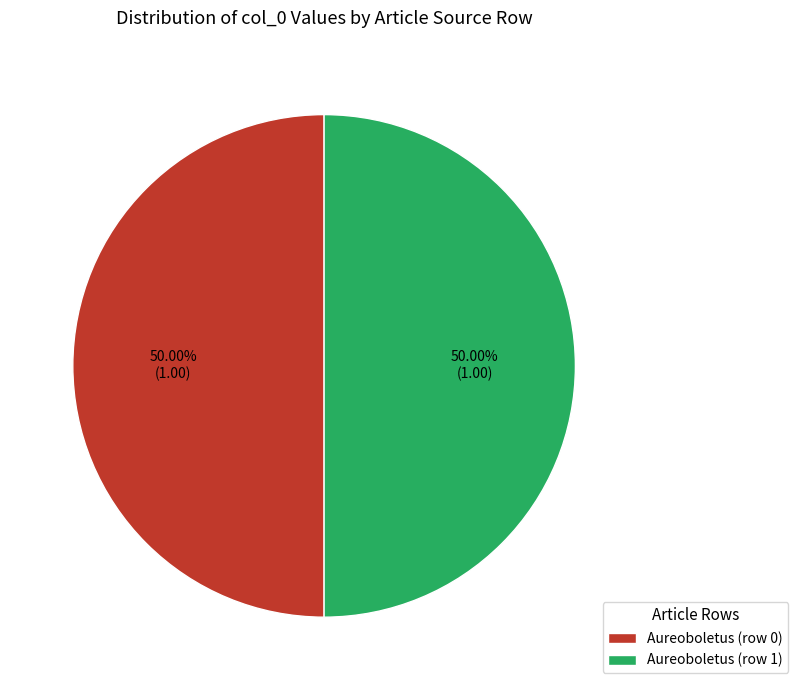

To the nearest percent, what is the combined percentage of Aureoboletus (row 0) and Aureoboletus (row 1)?

100%